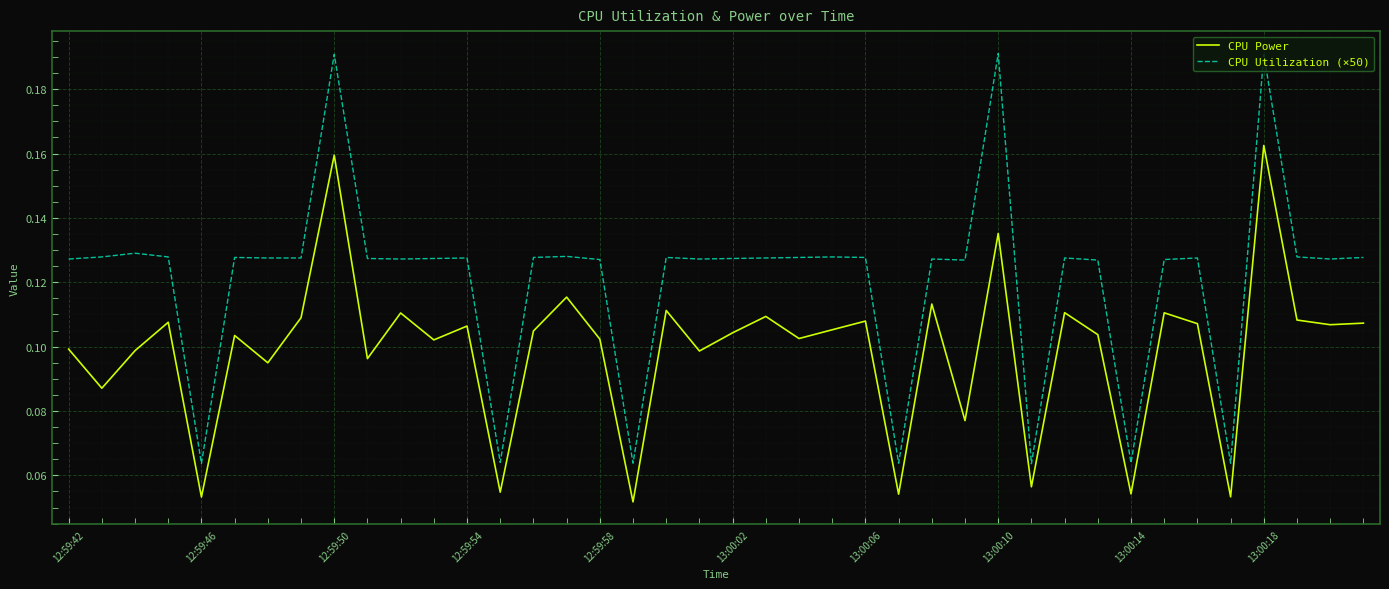

True or false: CPU Utilization (×50) and CPU Power intersect in this chart.

False